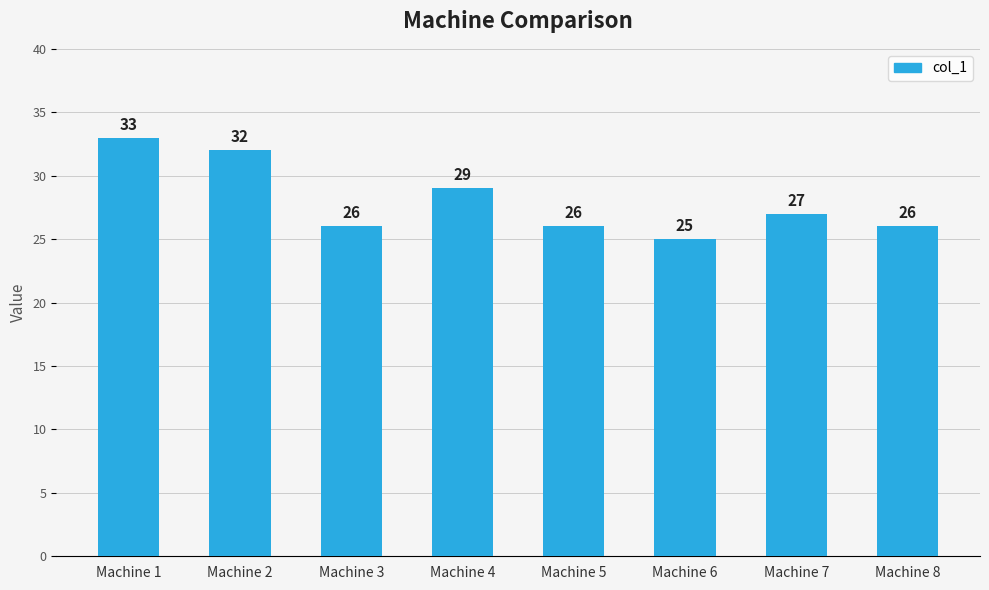

At which category does the chart reach its minimum across all series?

Machine 6